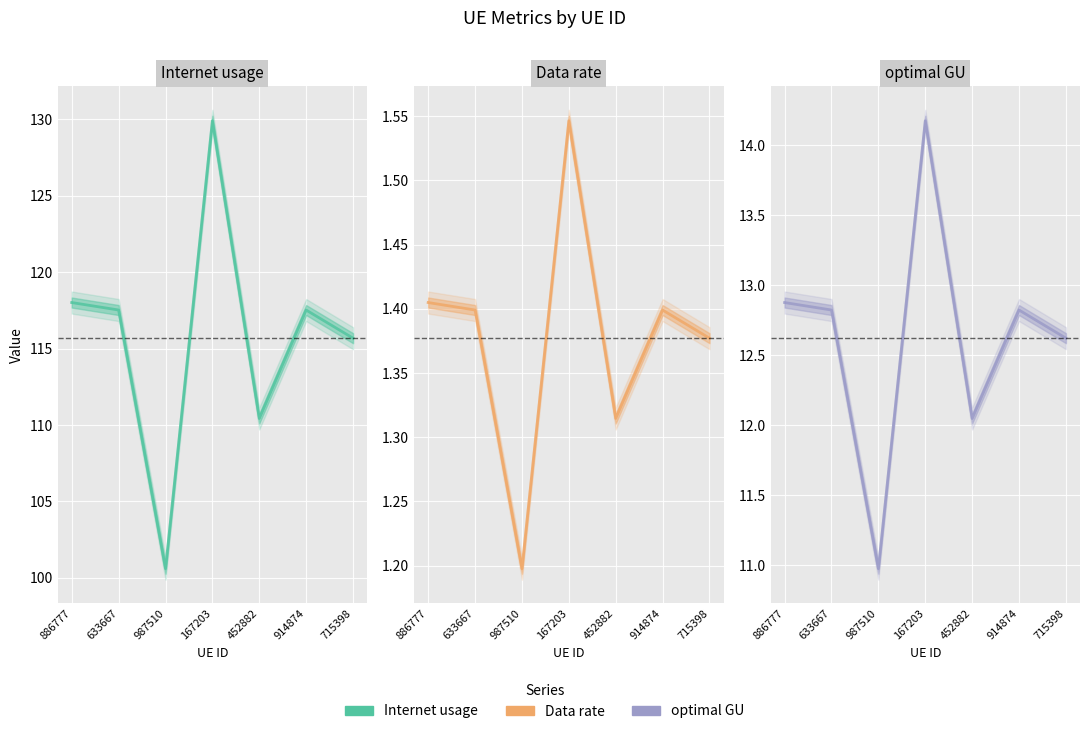

Rank the series at 914874 from highest to lowest value.

Internet usage, optimal GU, Data rate